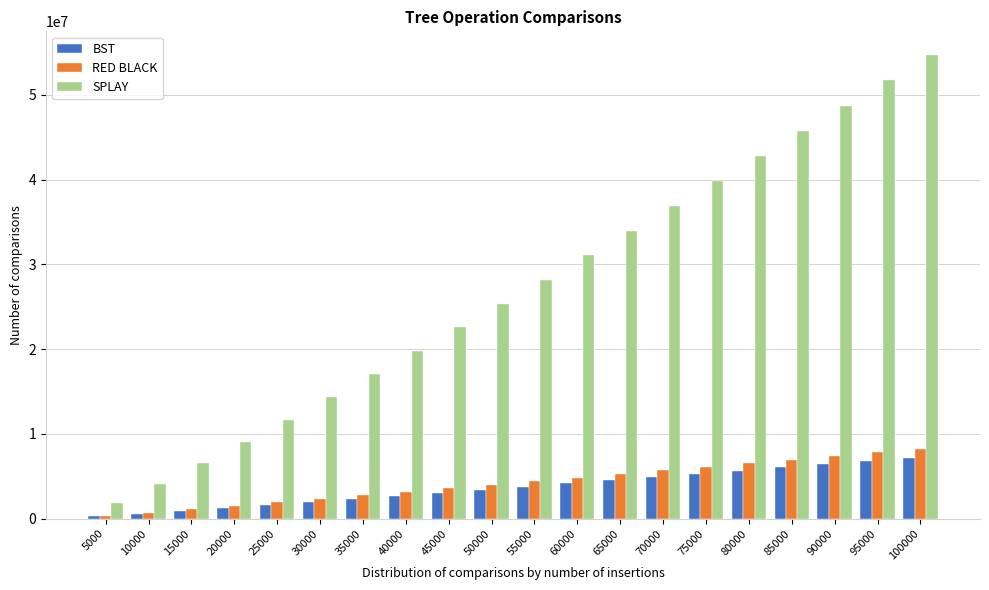

What is the greatest value displayed?

54749382